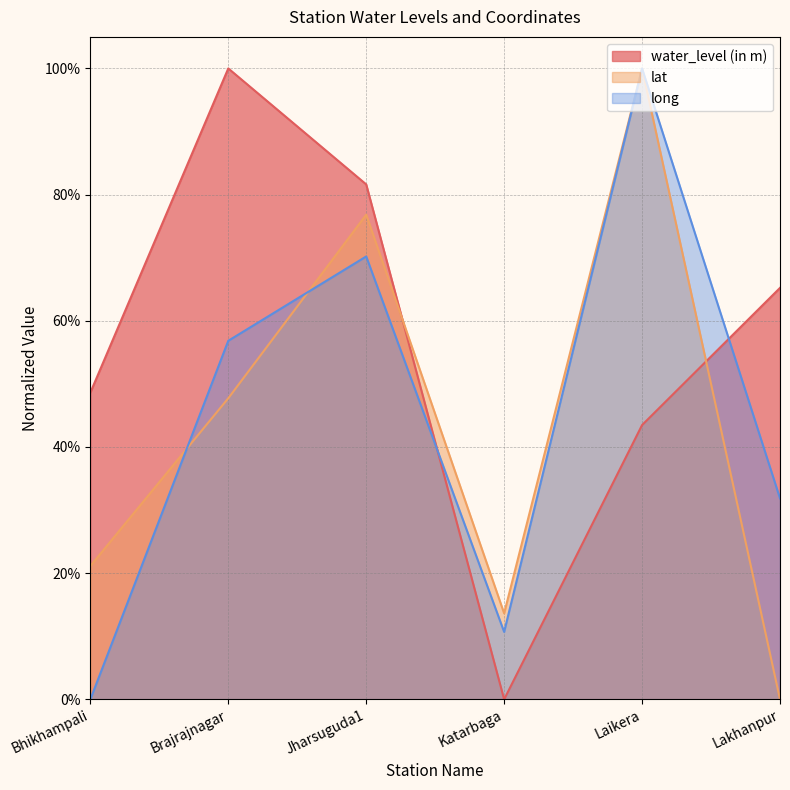

Which category has the lowest value in the lat series?

Lakhanpur